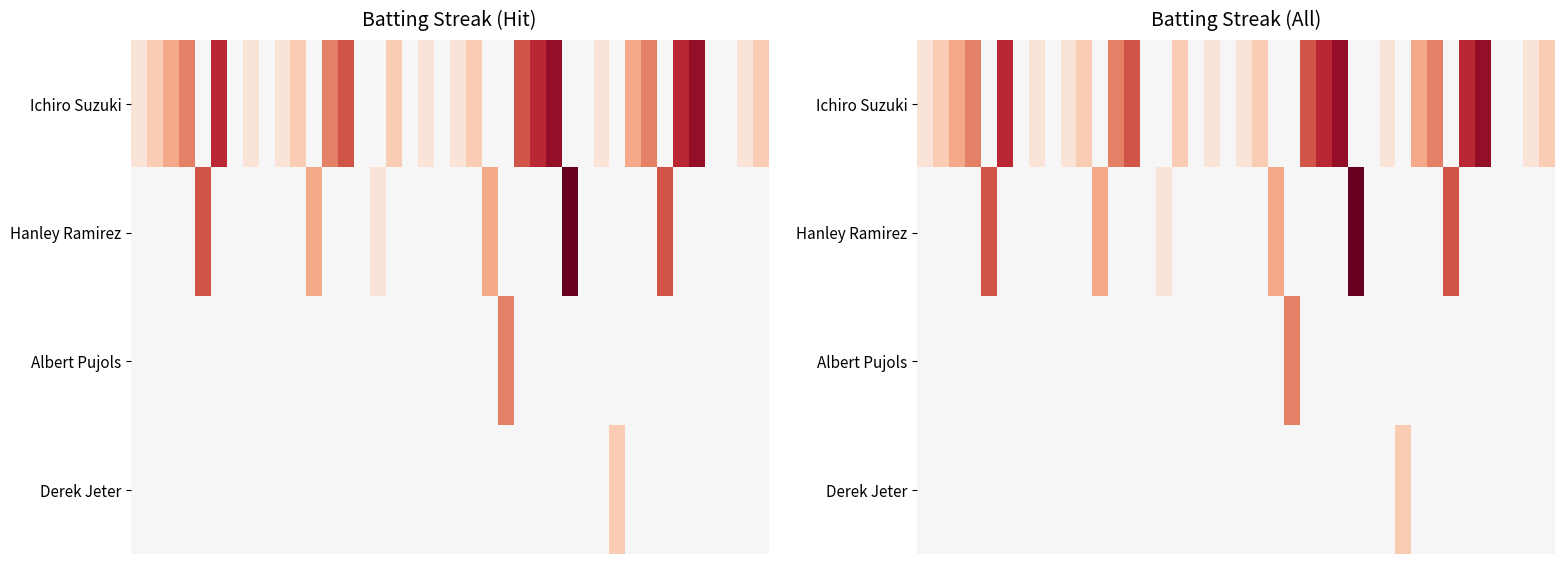

What is the highest value of the Albert Pujols series?

4